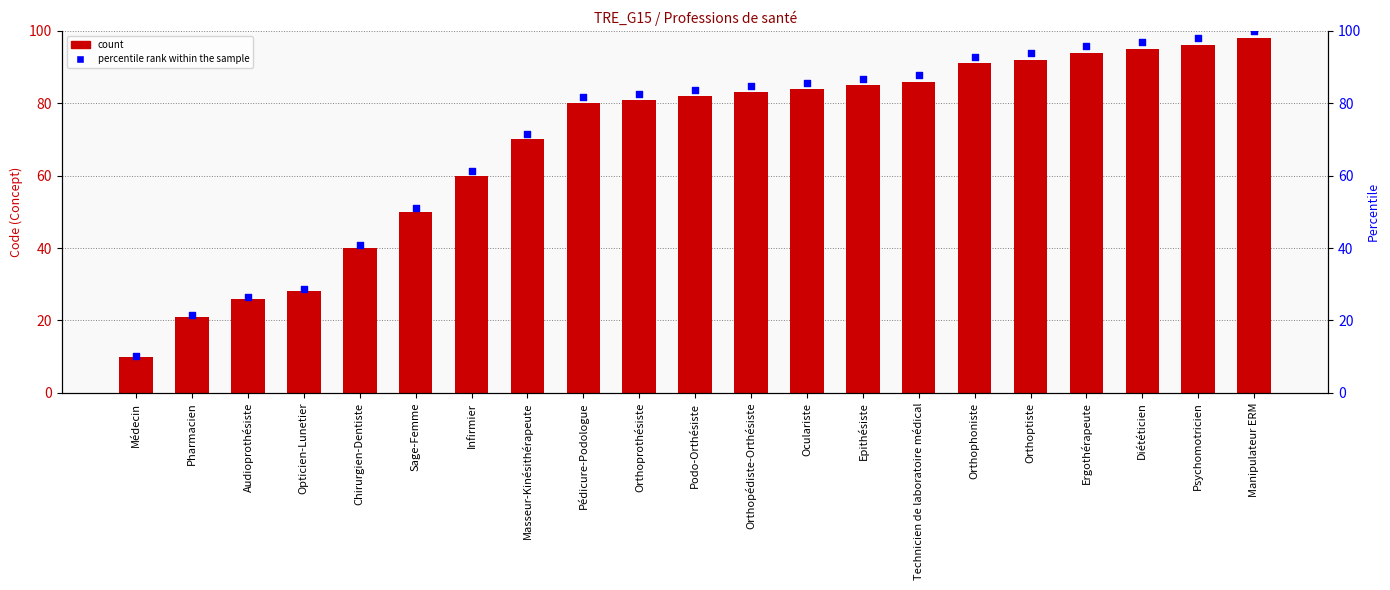

Is the value of Concept at Masseur-Kinésithérapeute greater than the value of percentile rank within the sample at Psychomotricien?

No